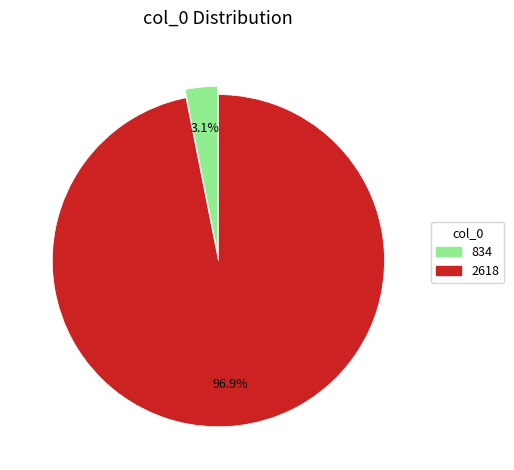

To the nearest percent, what portion does 2618 represent?

97%